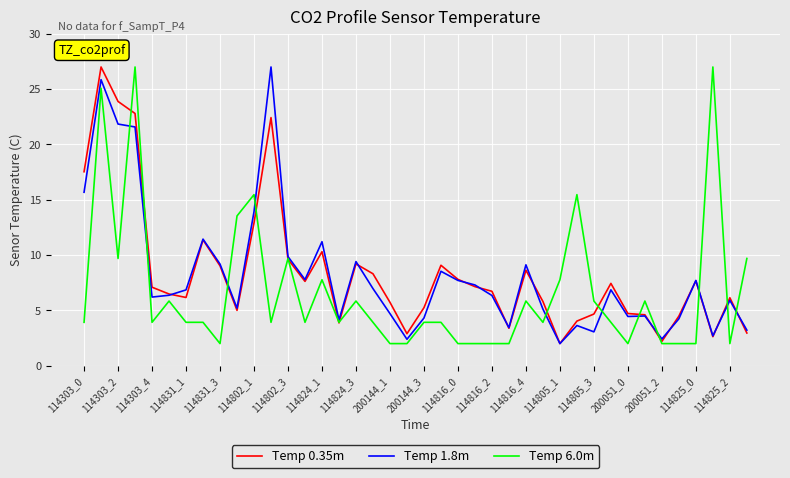

What is the smallest value displayed?

2.0